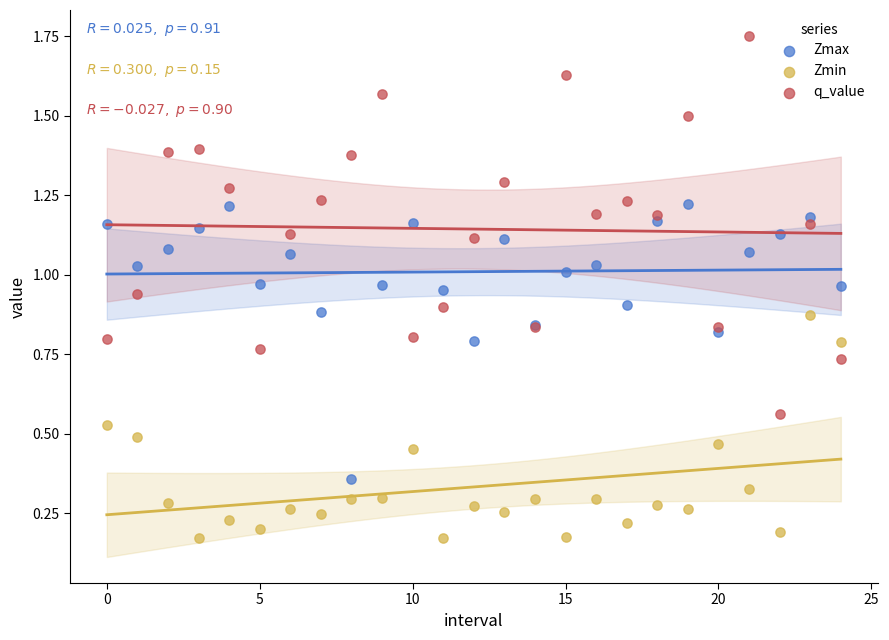

Which series reaches the maximum Y coordinate?

q_value